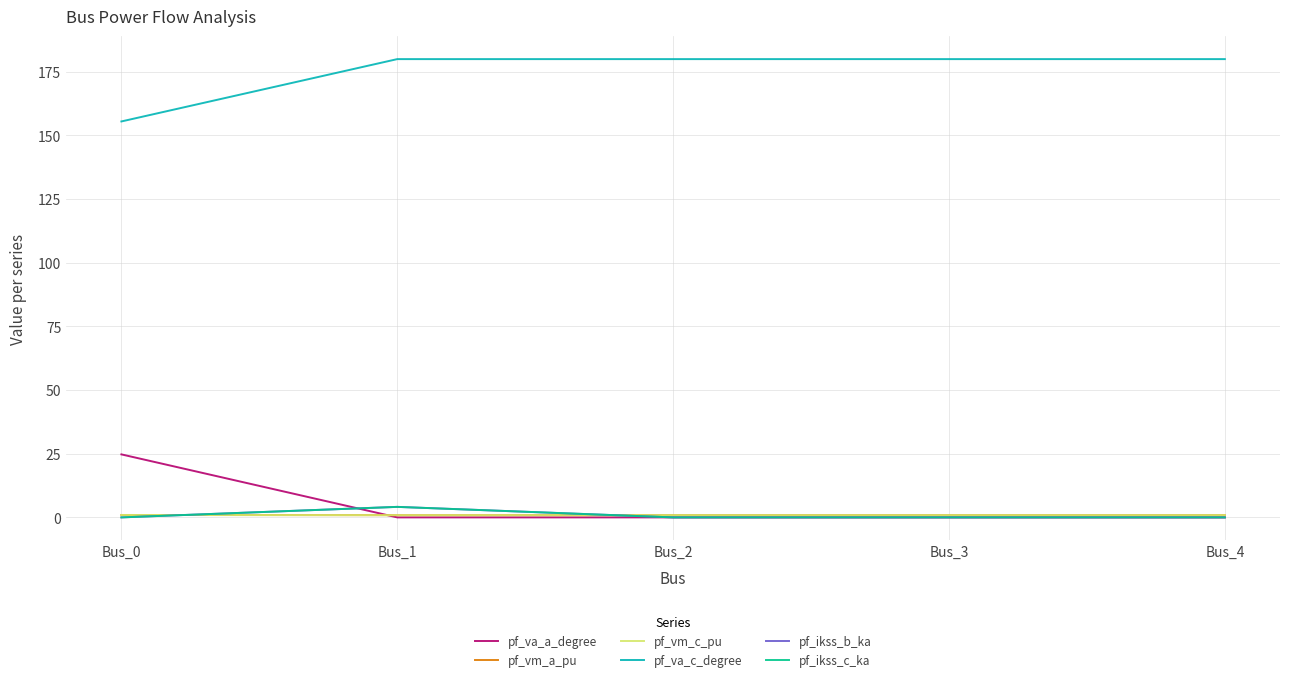

Is this an area chart (filled region under the line)?

No